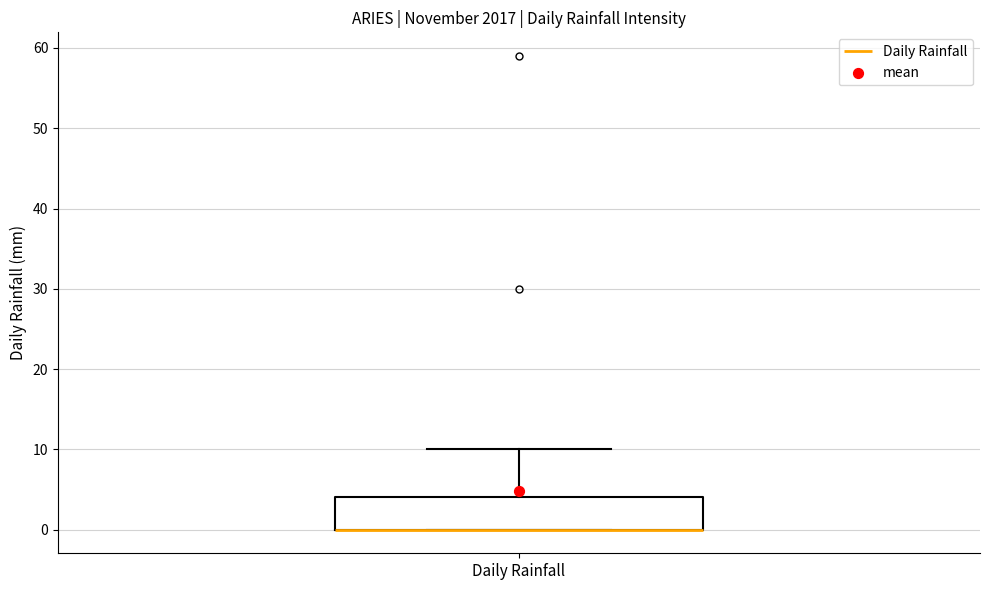

Transcribe this box plot: give where the median line is, the range the box spans, and where the two whiskers end, as read against the y-axis. The values are not printed on the chart, so give them approximately, as read against the axis.

median 0 (drawn on the box's lower edge), box 0 to 4, whiskers 0 to 10